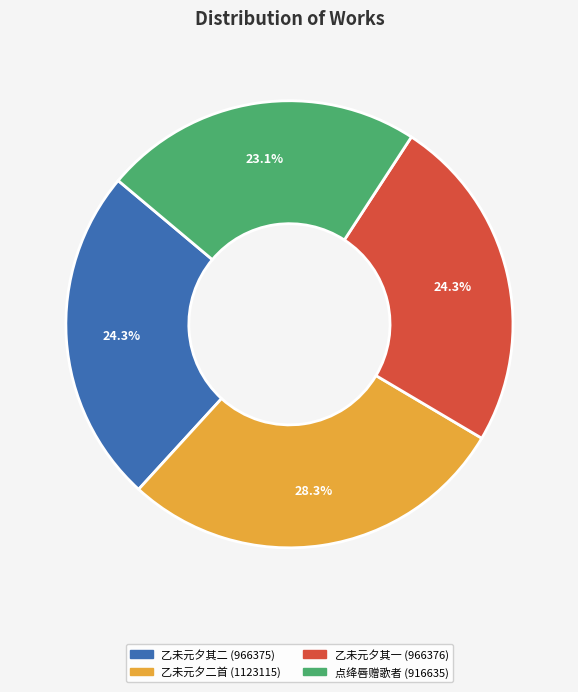

Is there any slice that represents more than half of the pie?

No